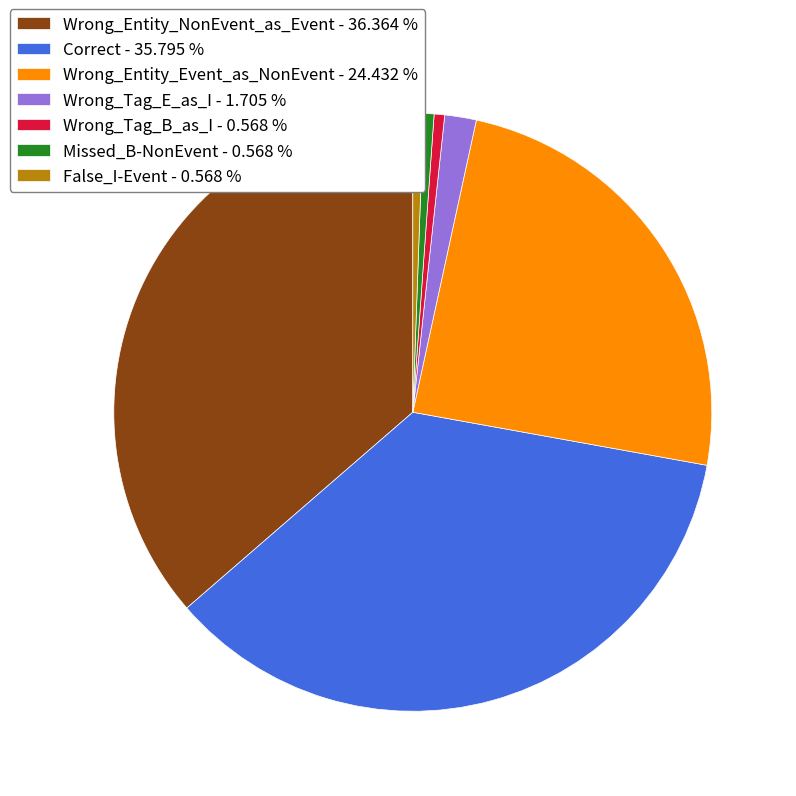

Is the sum of Missed_B-NonEvent - 0.568 % and Wrong_Entity_NonEvent_as_Event - 36.364 % greater than half?

No